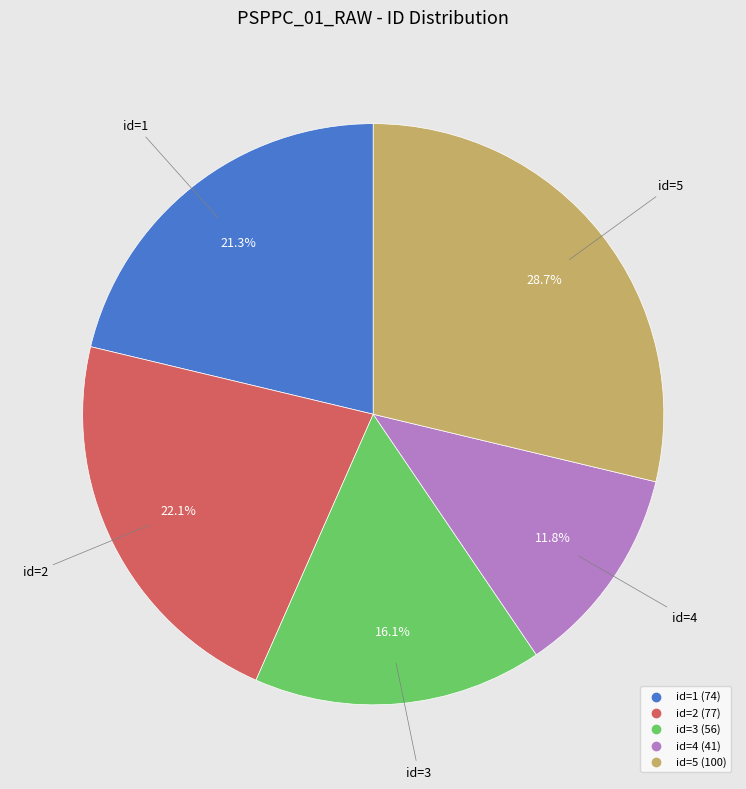

Is there a majority slice in this chart?

No